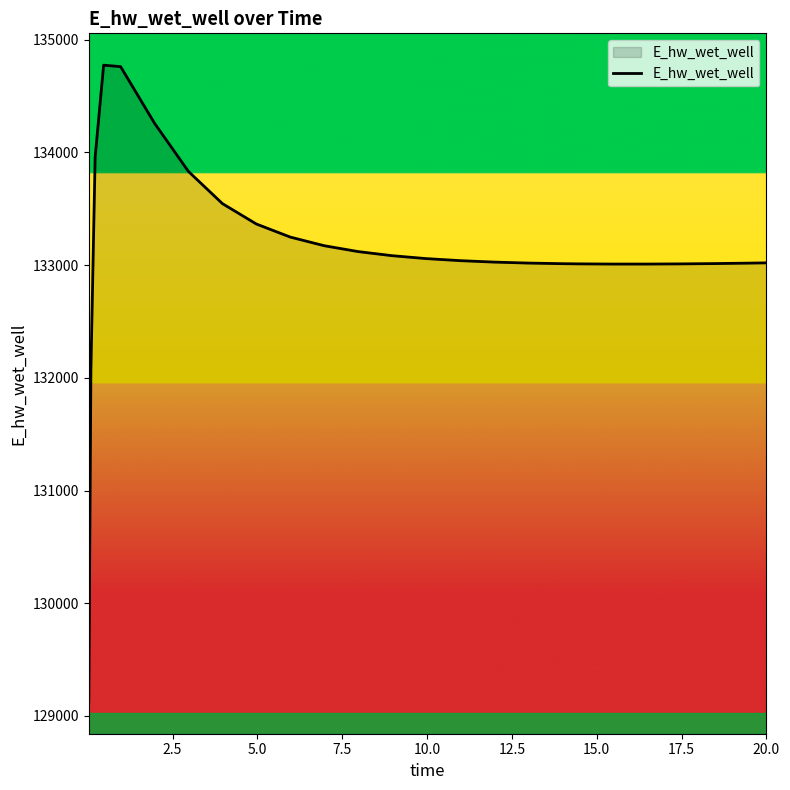

What is the smallest value displayed?

129124.5